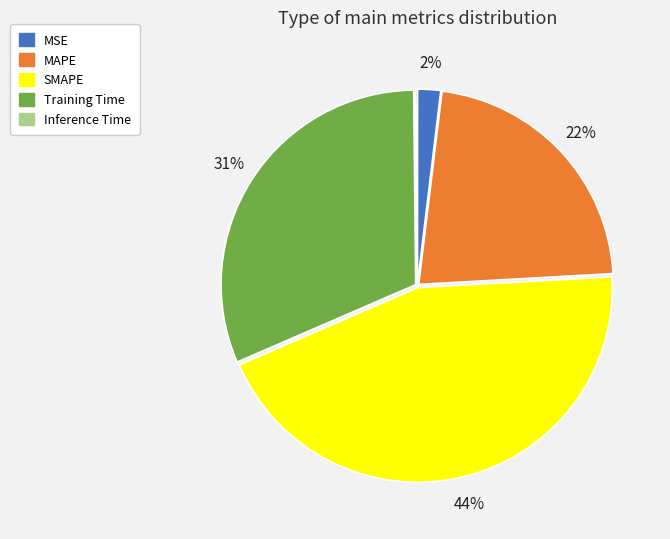

Is the sum of MAPE and MSE greater than half?

No